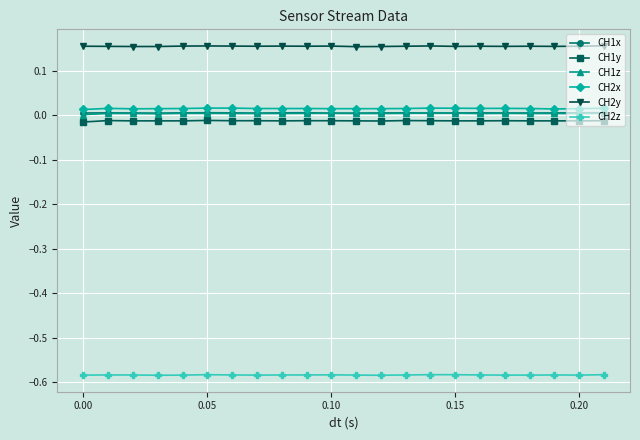

True or false: CH1y has more than 1 interior local peaks.

True